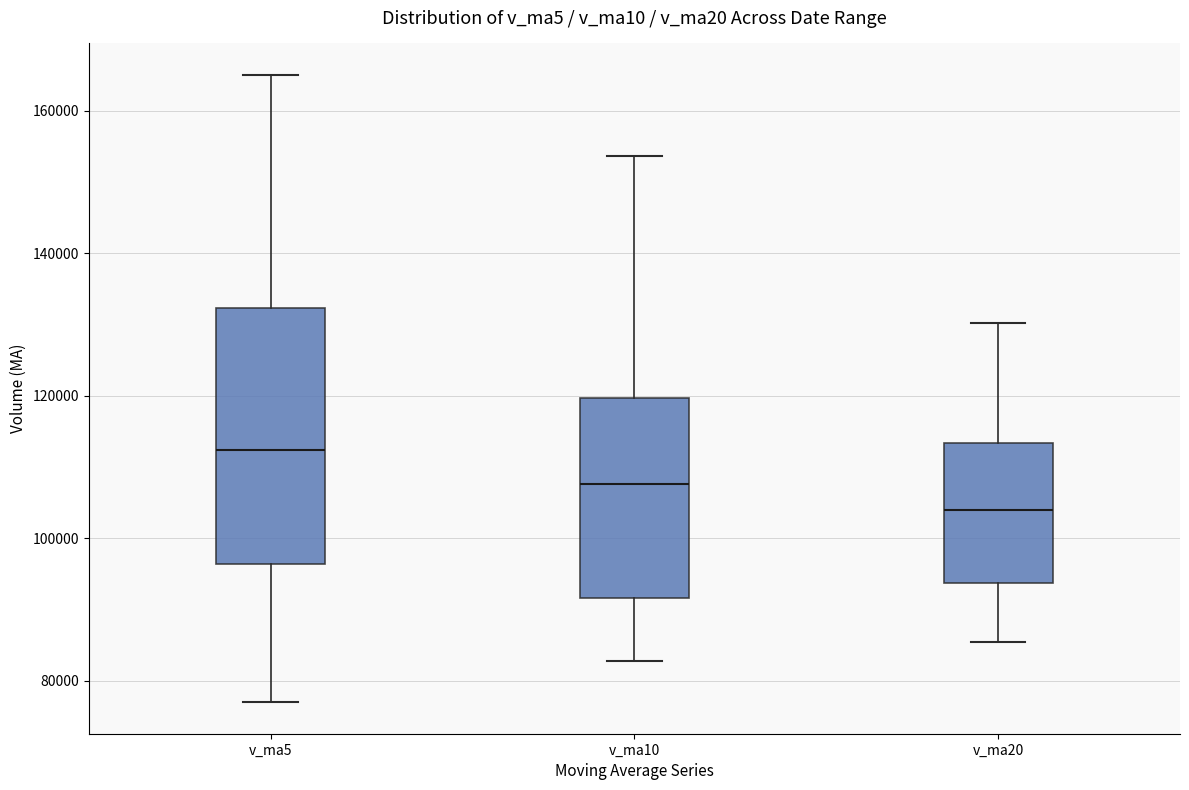

Which box has the lowest median line?

v_ma20